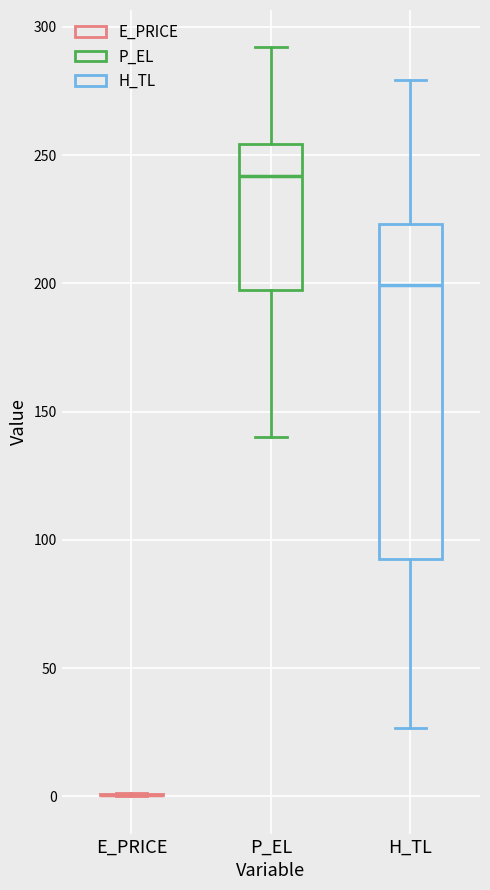

Which box is the tallest, from its lower edge to its upper edge?

H_TL